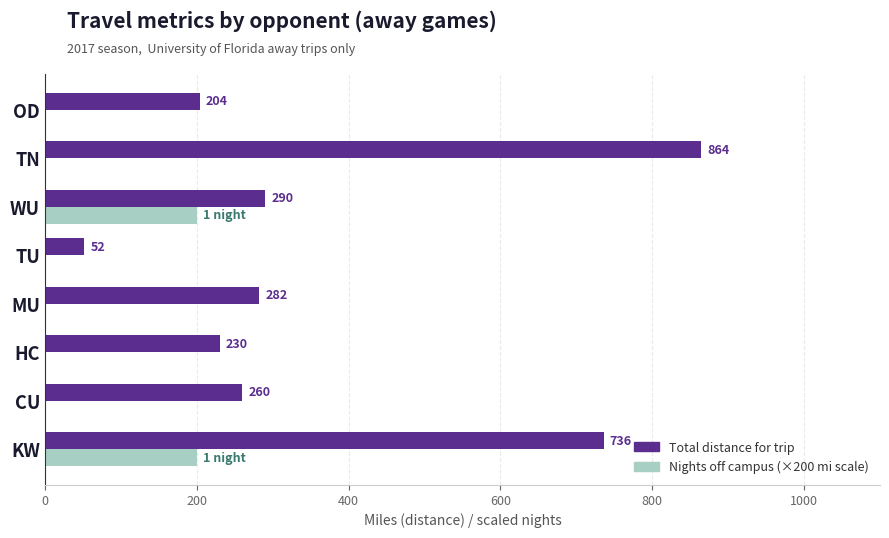

What is the sum of all Nights off campus (×200 mi scale) values?

400